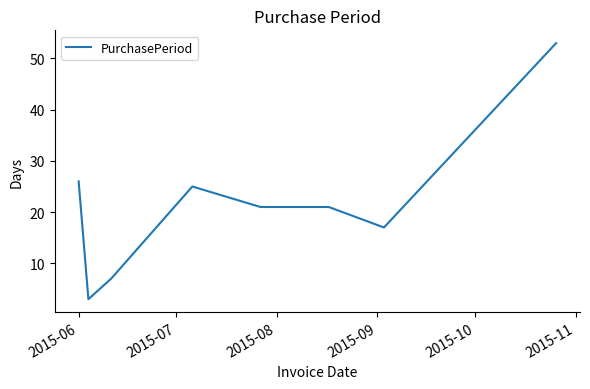

What is the average value?

22